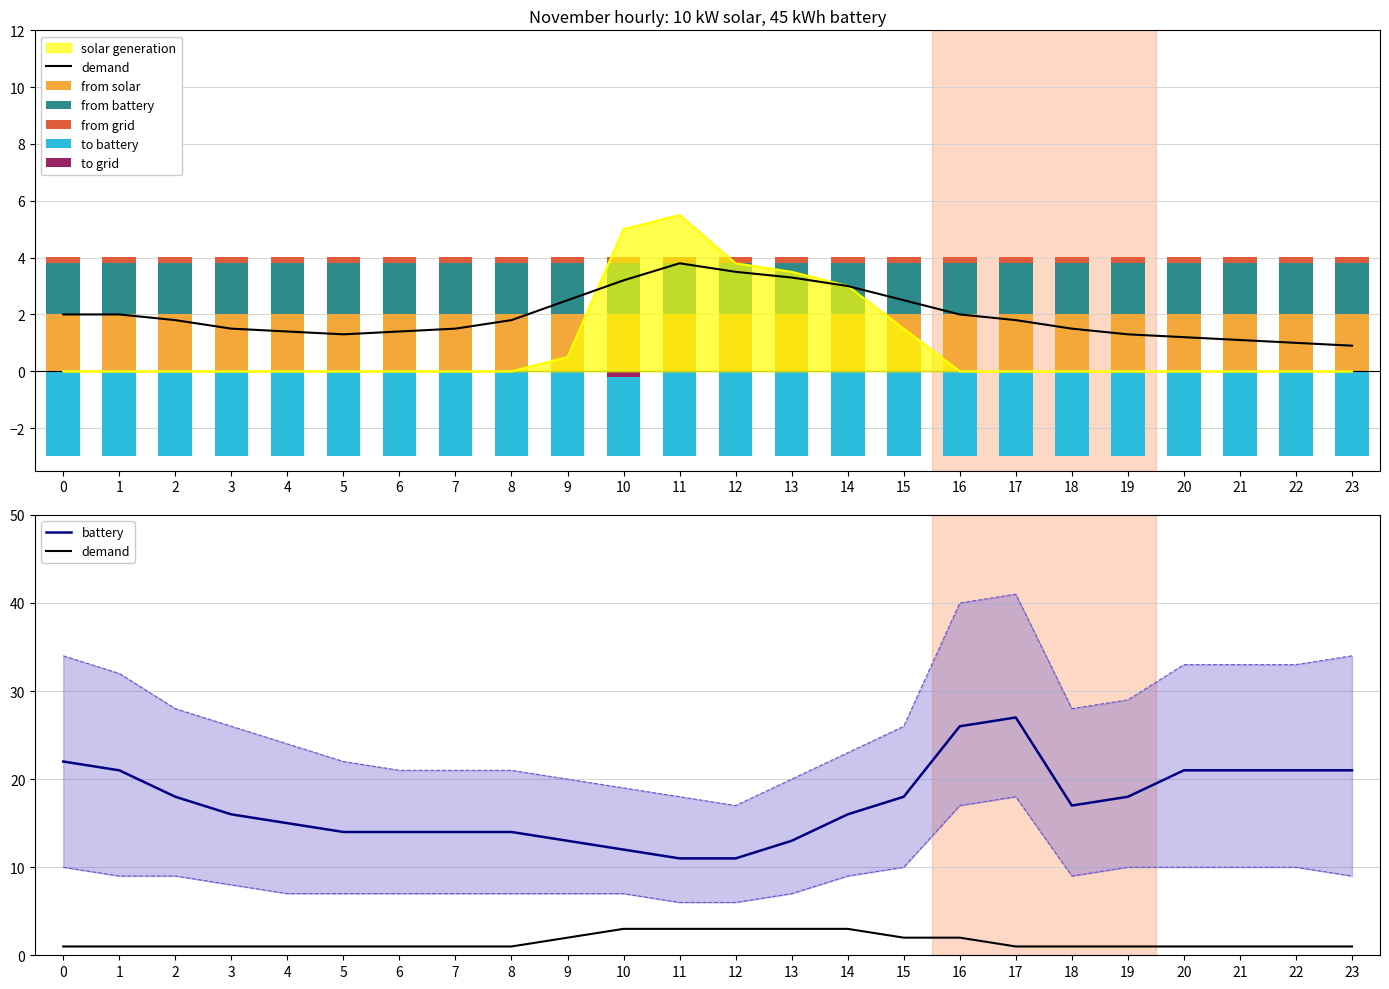

The battery series shows 14.0 at 8. True or false?

True